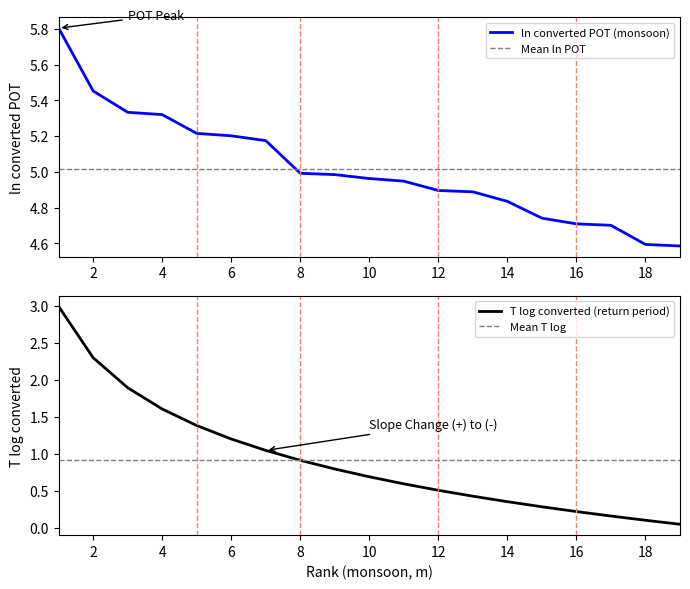

Does the chart display data point markers on the line(s)?

No